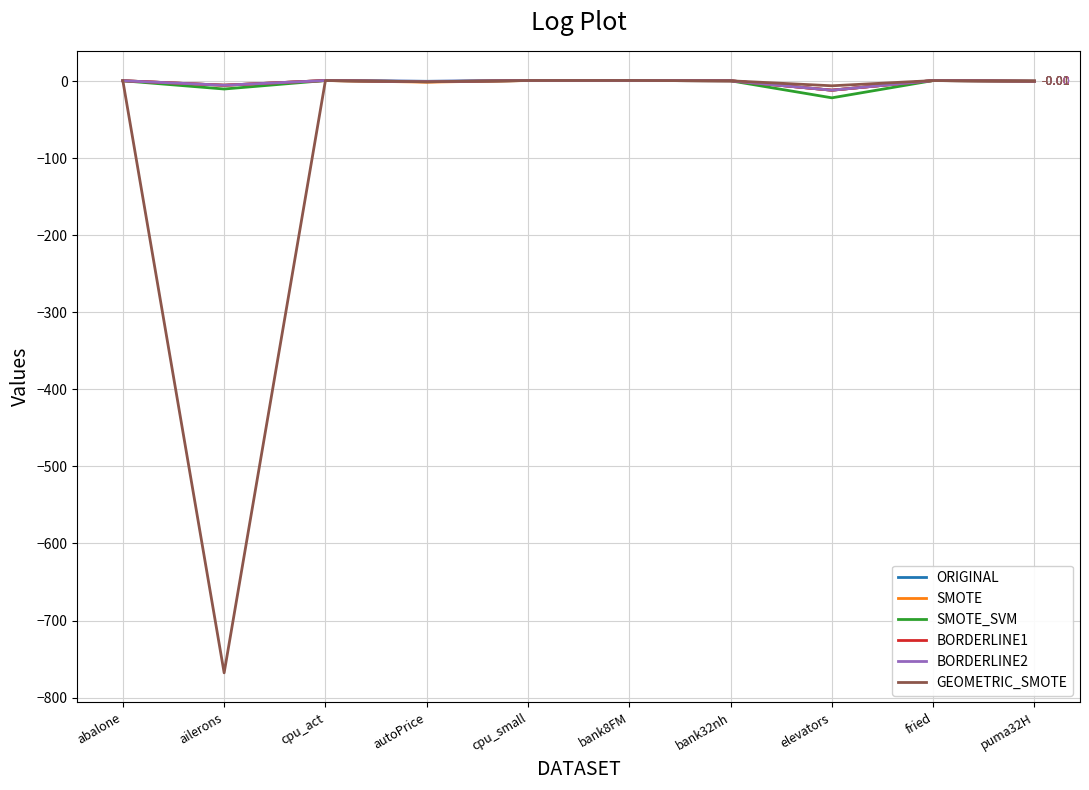

Which series has the widest spread of values?

GEOMETRIC_SMOTE